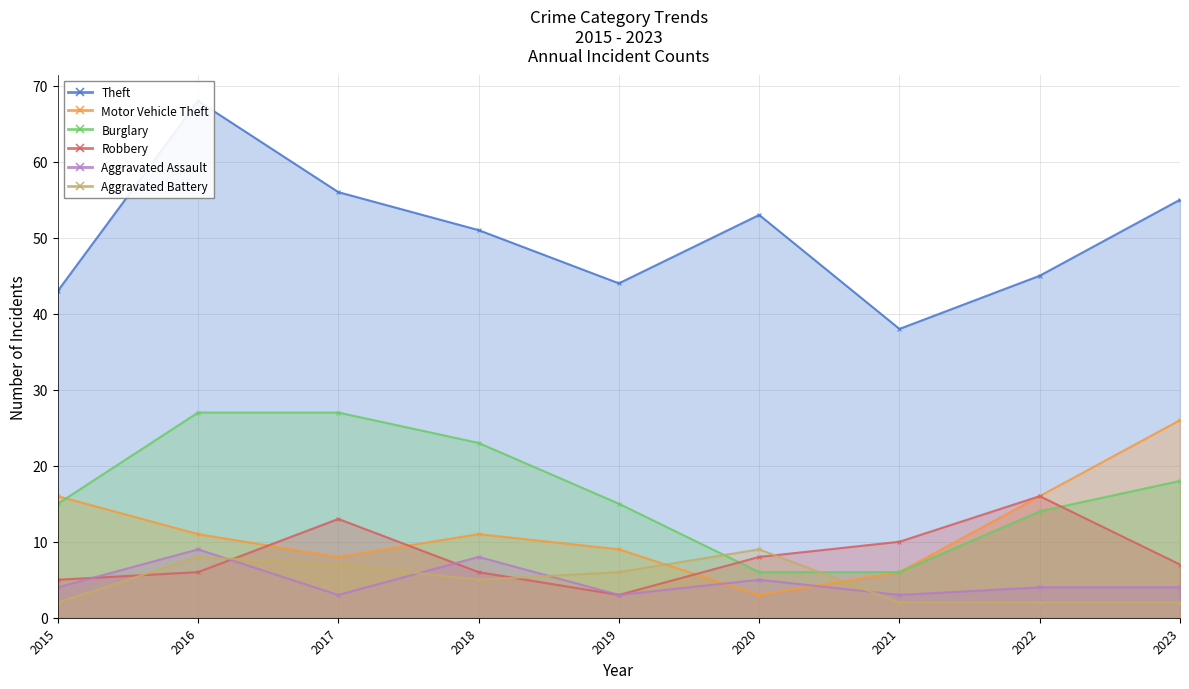

True or false: Theft and Aggravated Battery intersect in this chart.

False